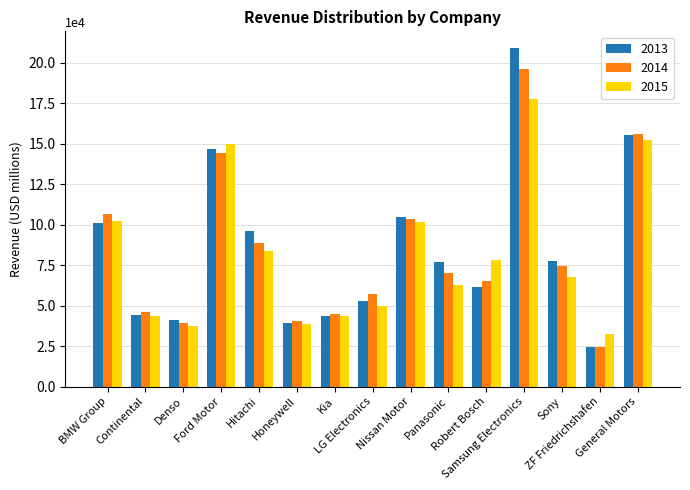

How many distinct data groups are displayed?

3